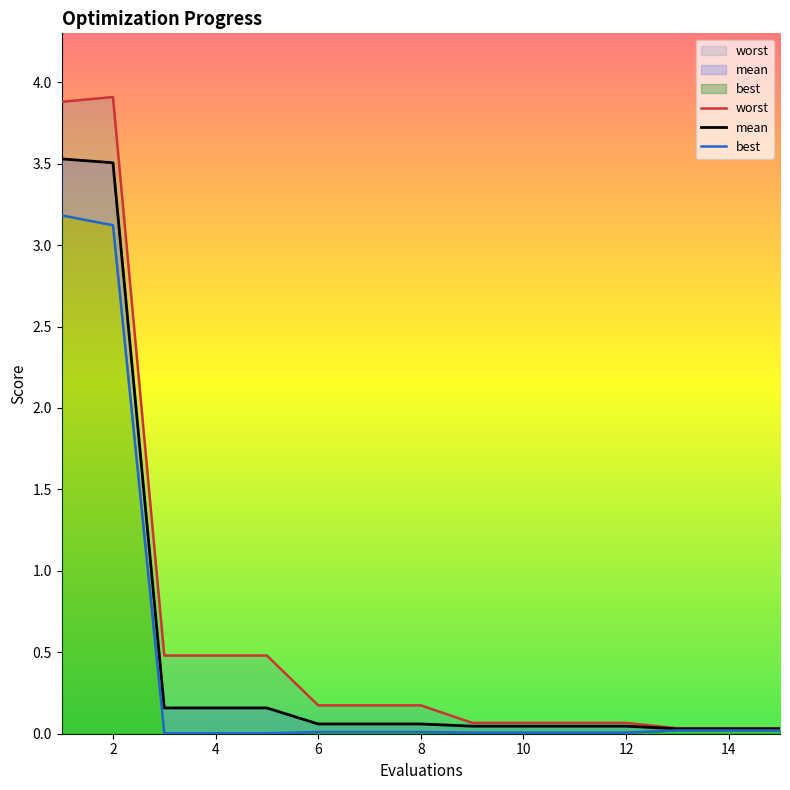

True or false: best and mean intersect in this chart.

False